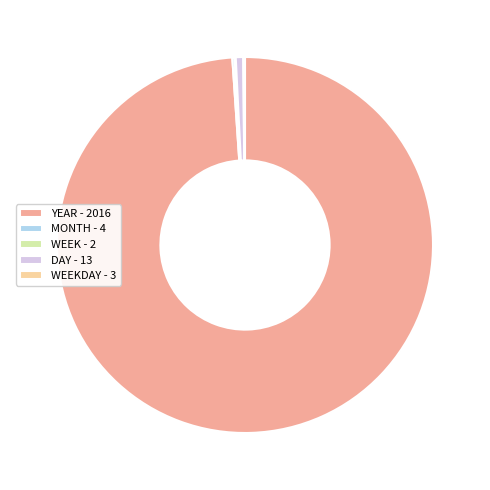

Which category has the biggest portion of the pie?

YEAR - 2016